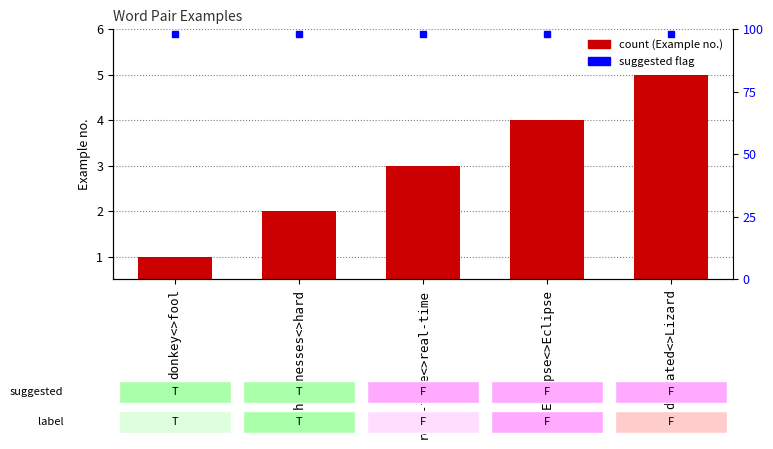

How many values are between 2 and 4?

3